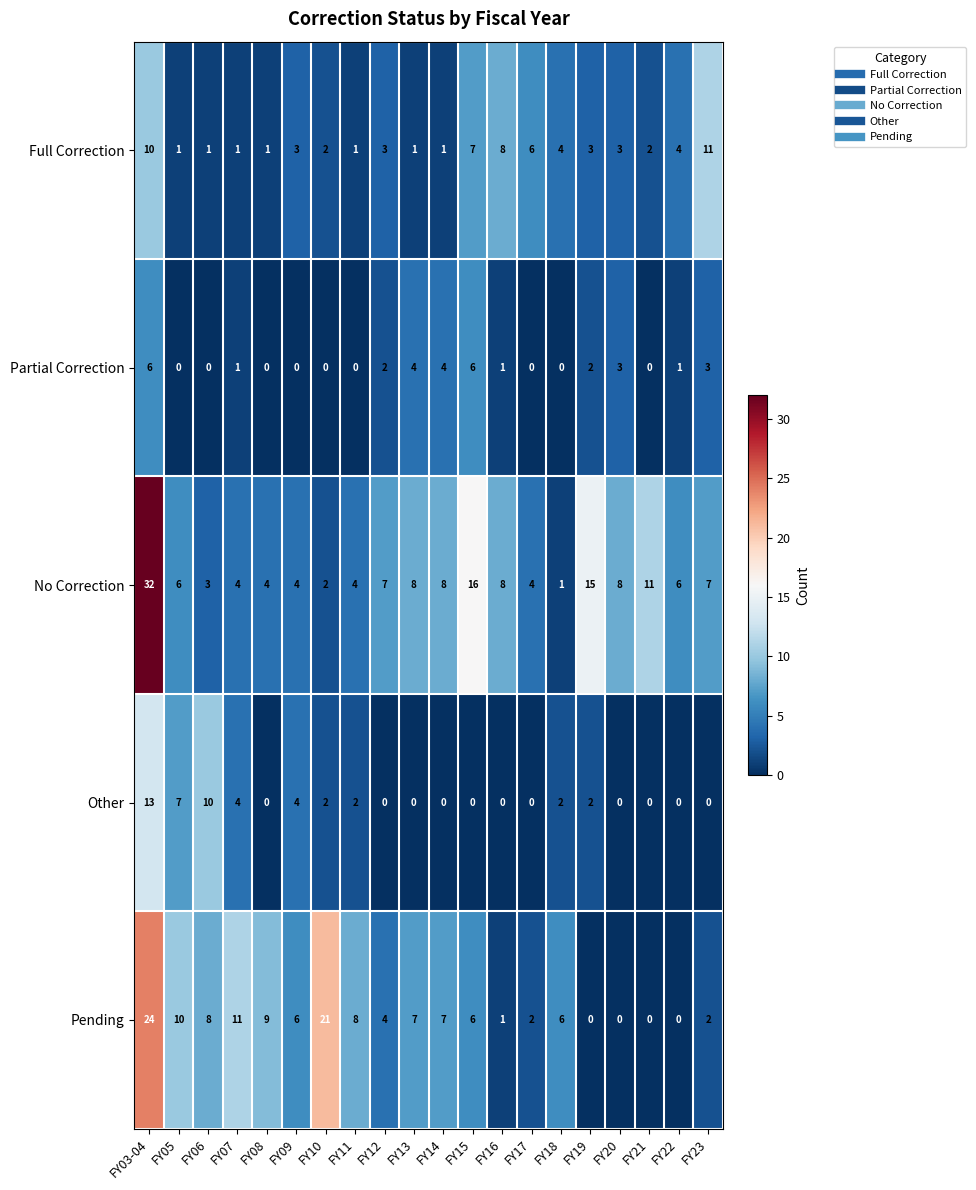

How many categories are shown in the chart?

20